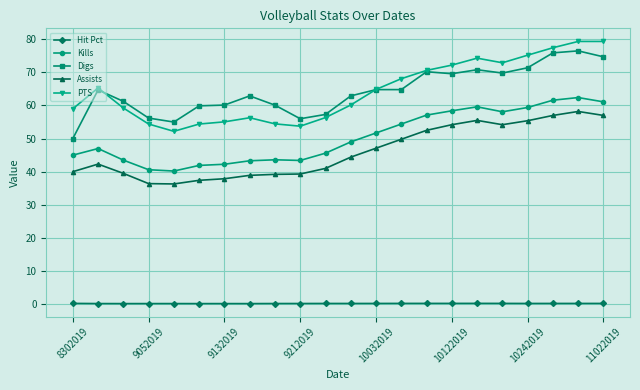

What is the smallest value displayed?

0.2